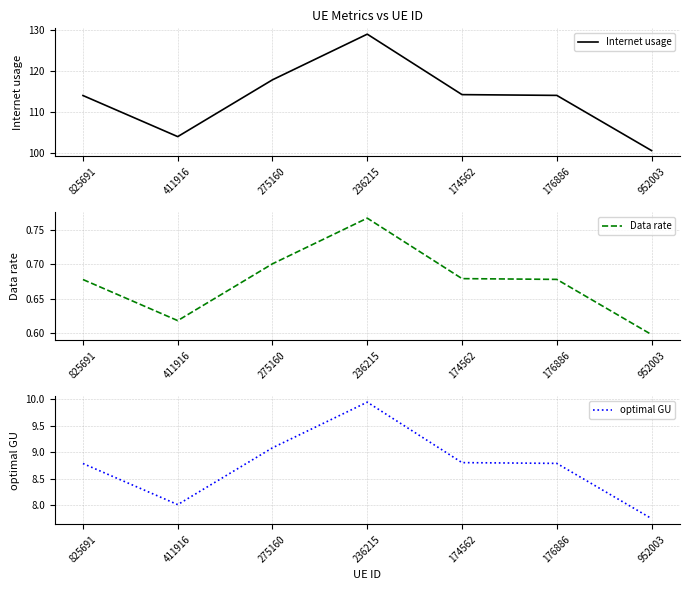

What position from the right is 952003?

1